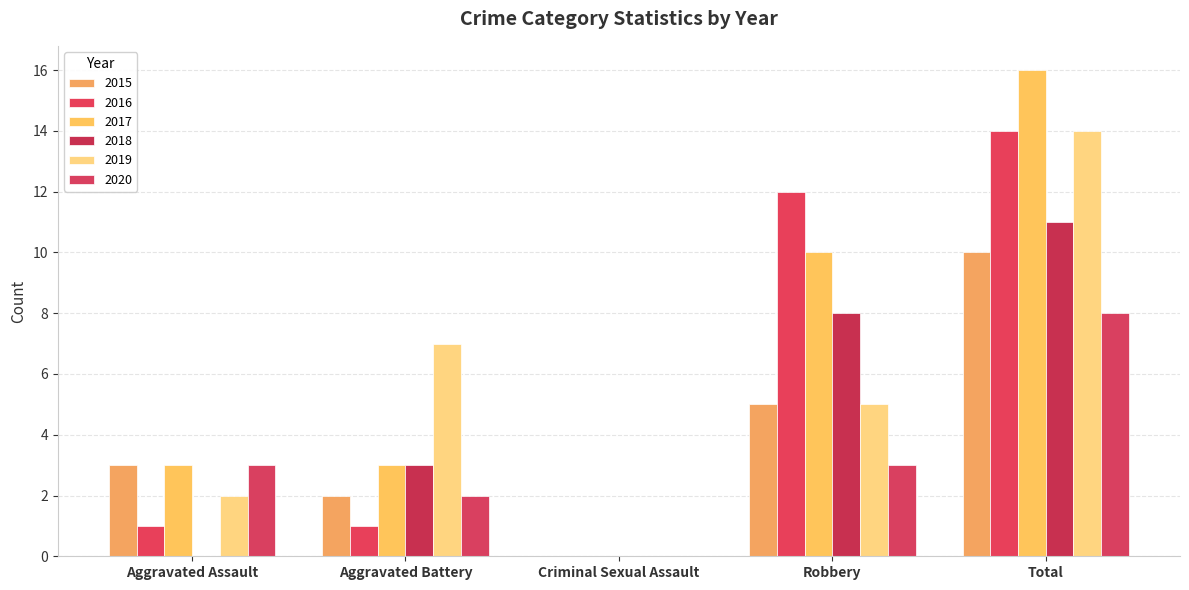

How many groups of bars are there?

5